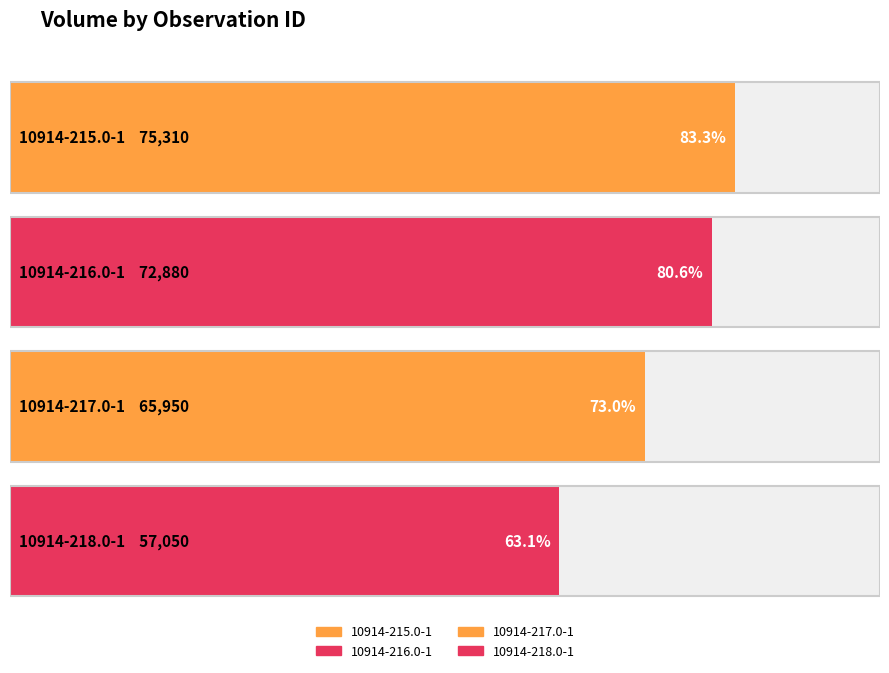

Are the bars grouped side by side (vs. stacked)?

No